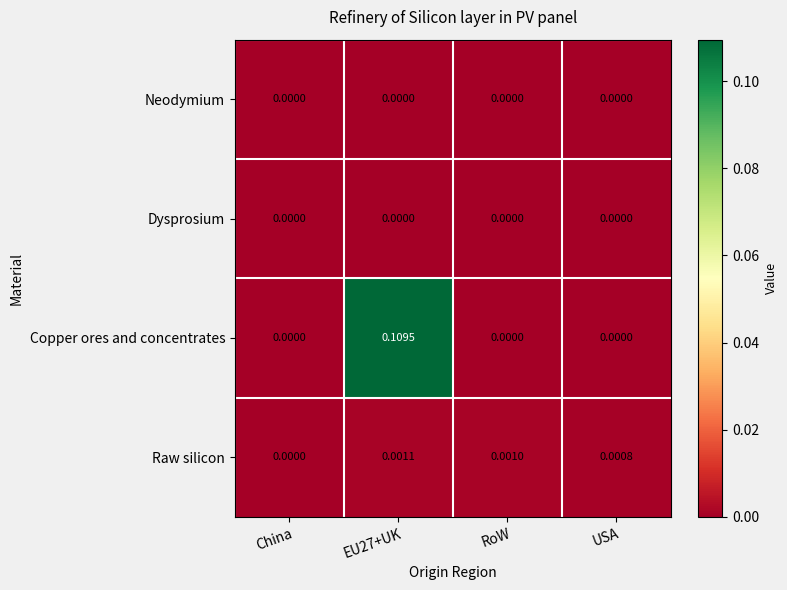

Is the value of Raw silicon at EU27+UK greater than the value of Neodymium at EU27+UK?

Yes